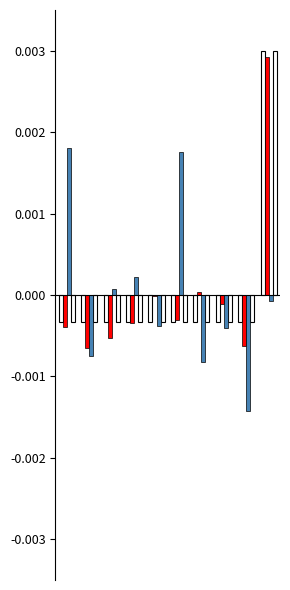

How many series are shown in this chart?

4